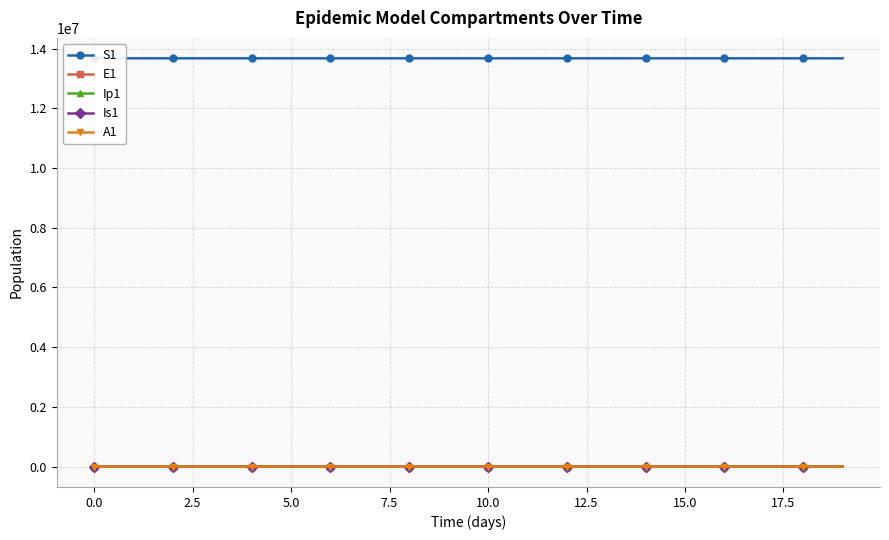

At which label is A1 closest to 115?

17